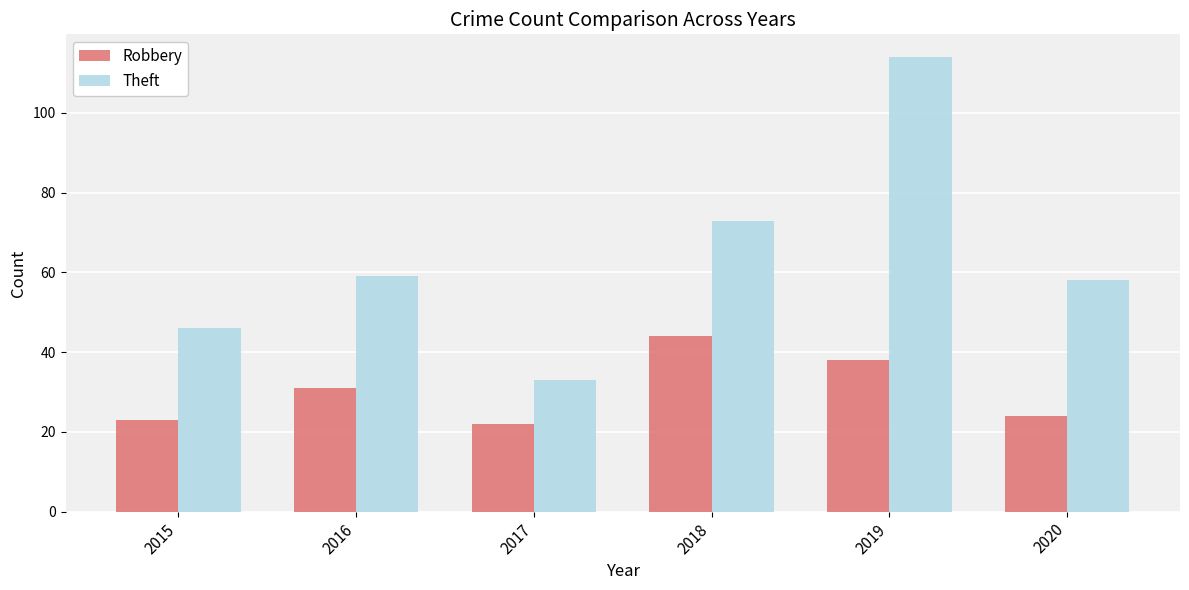

List the labels in order of Robbery value, smallest first.

2017, 2015, 2020, 2016, 2019, 2018